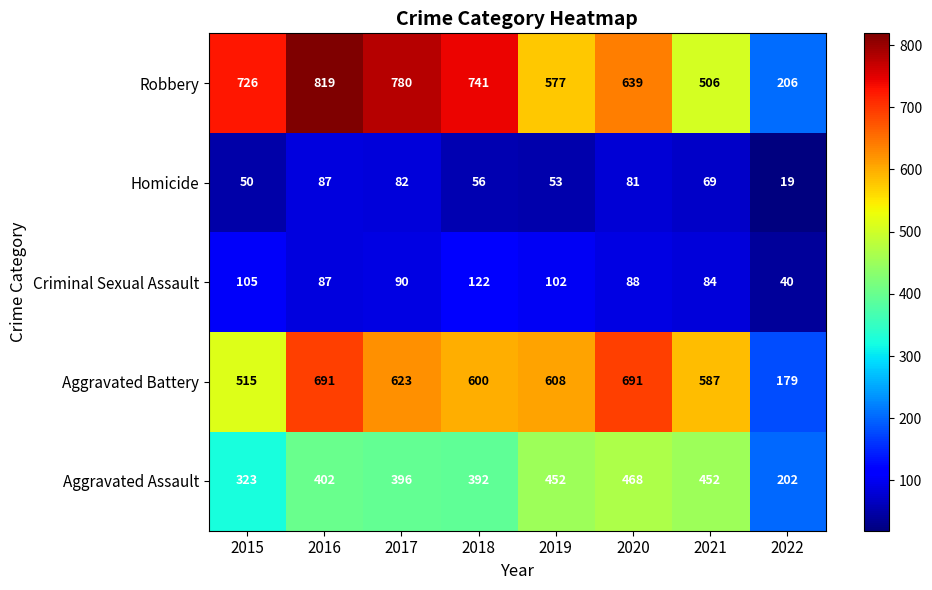

Which category has the lowest value in the Aggravated Battery series?

2022